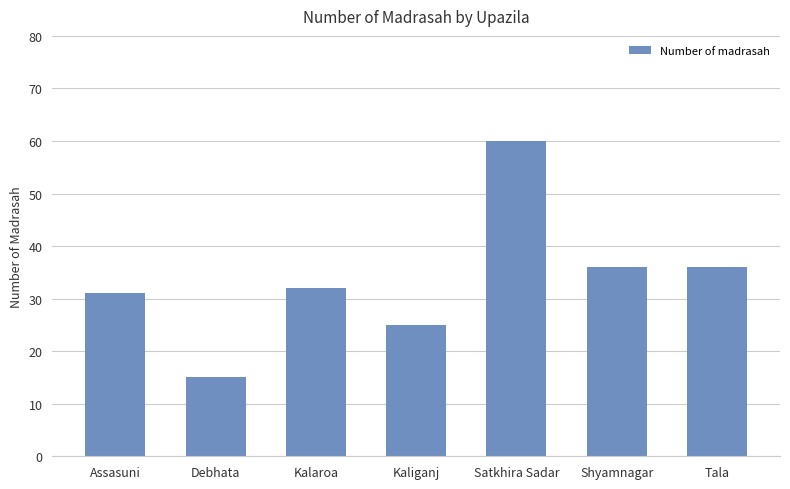

The value at Kalaroa is 32. True or false?

True